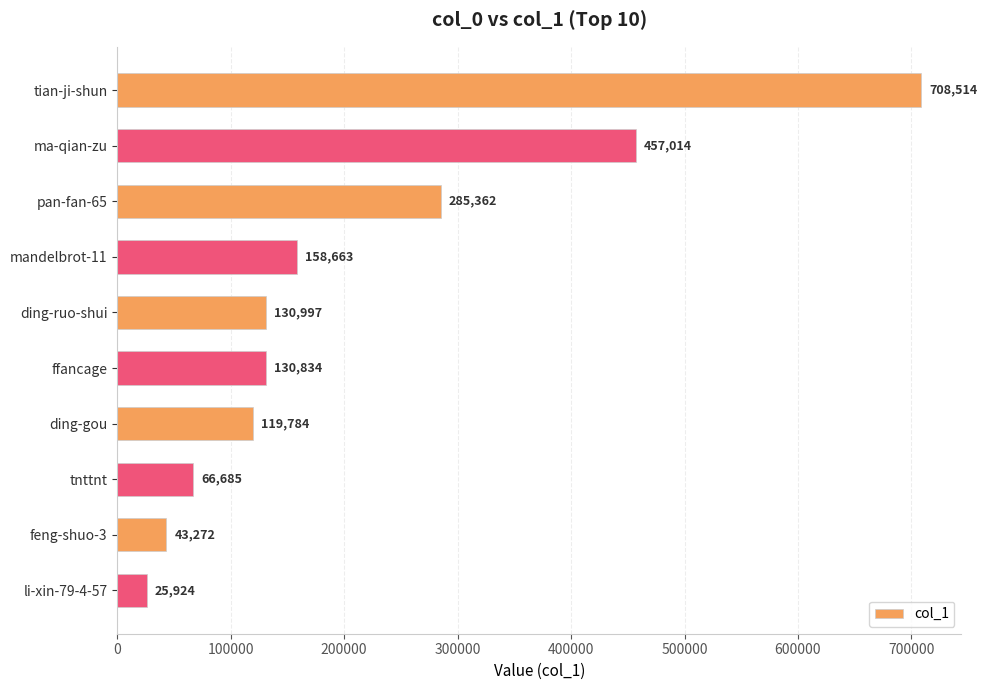

What is the difference between the values at ding-ruo-shui and mandelbrot-11?

27666